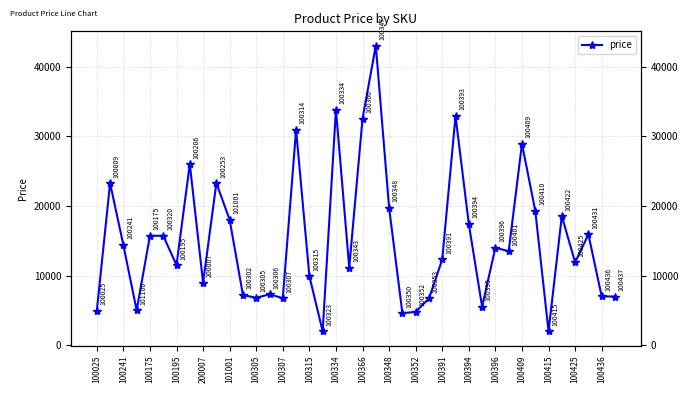

Does the chart display data point markers on the line(s)?

Yes